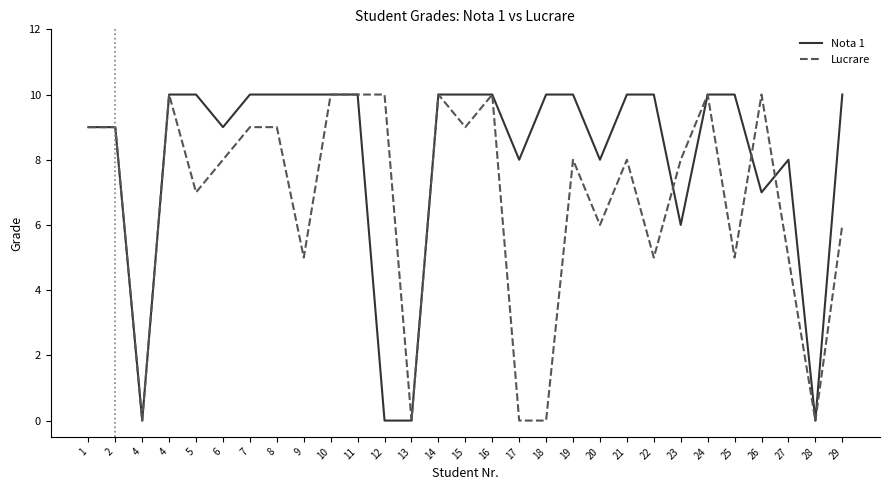

List the labels in order of Nota 1 value, largest first.

4, 5, 7, 8, 9, 10, 11, 14, 15, 16, 18, 19, 21, 22, 24, 25, 29, 1, 2, 6, 17, 20, 27, 26, 23, 4, 12, 13, 28